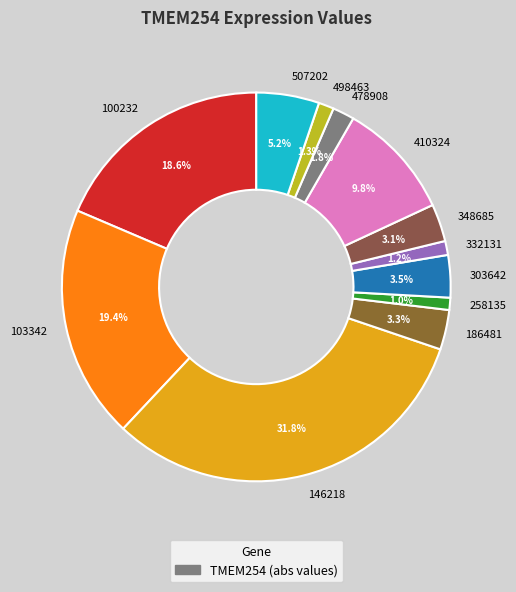

Combined, what portion of the pie is 498463 and 507202?

6.5%